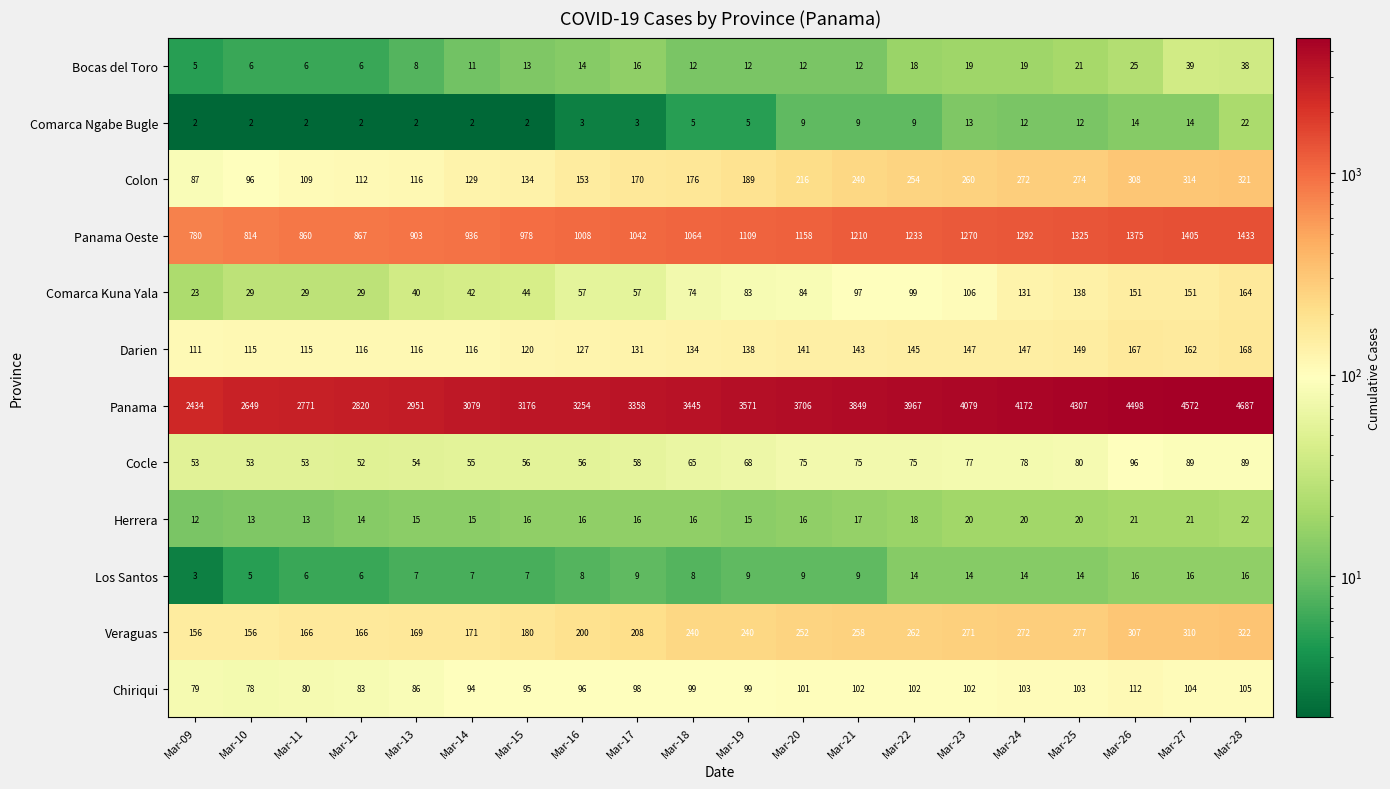

What is the maximum value shown in the chart?

4687